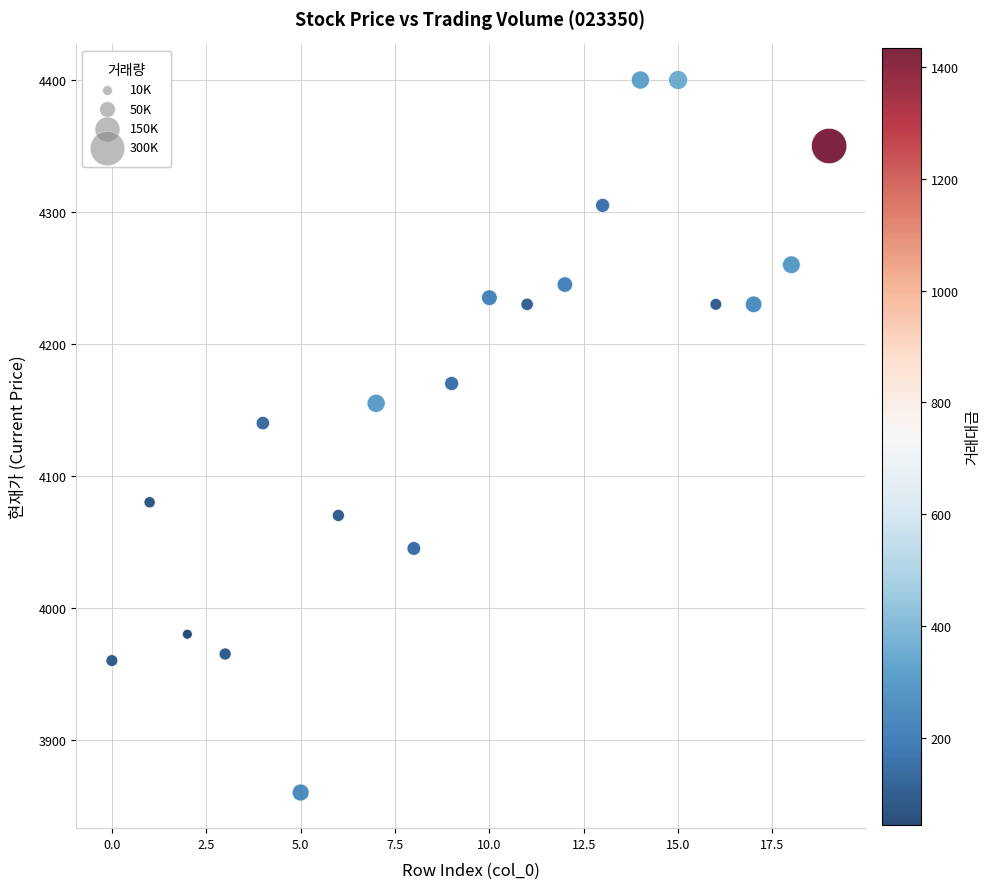

What Y value in the scatter plot is closest to 4130?

4140